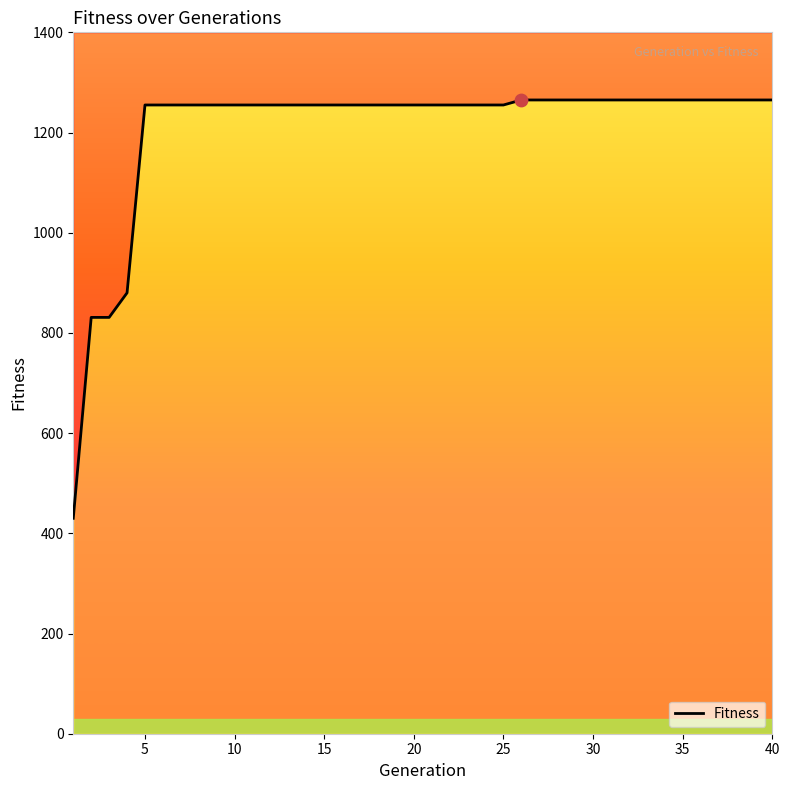

What is the ratio of the value at 11 to the value at 39?

1.0